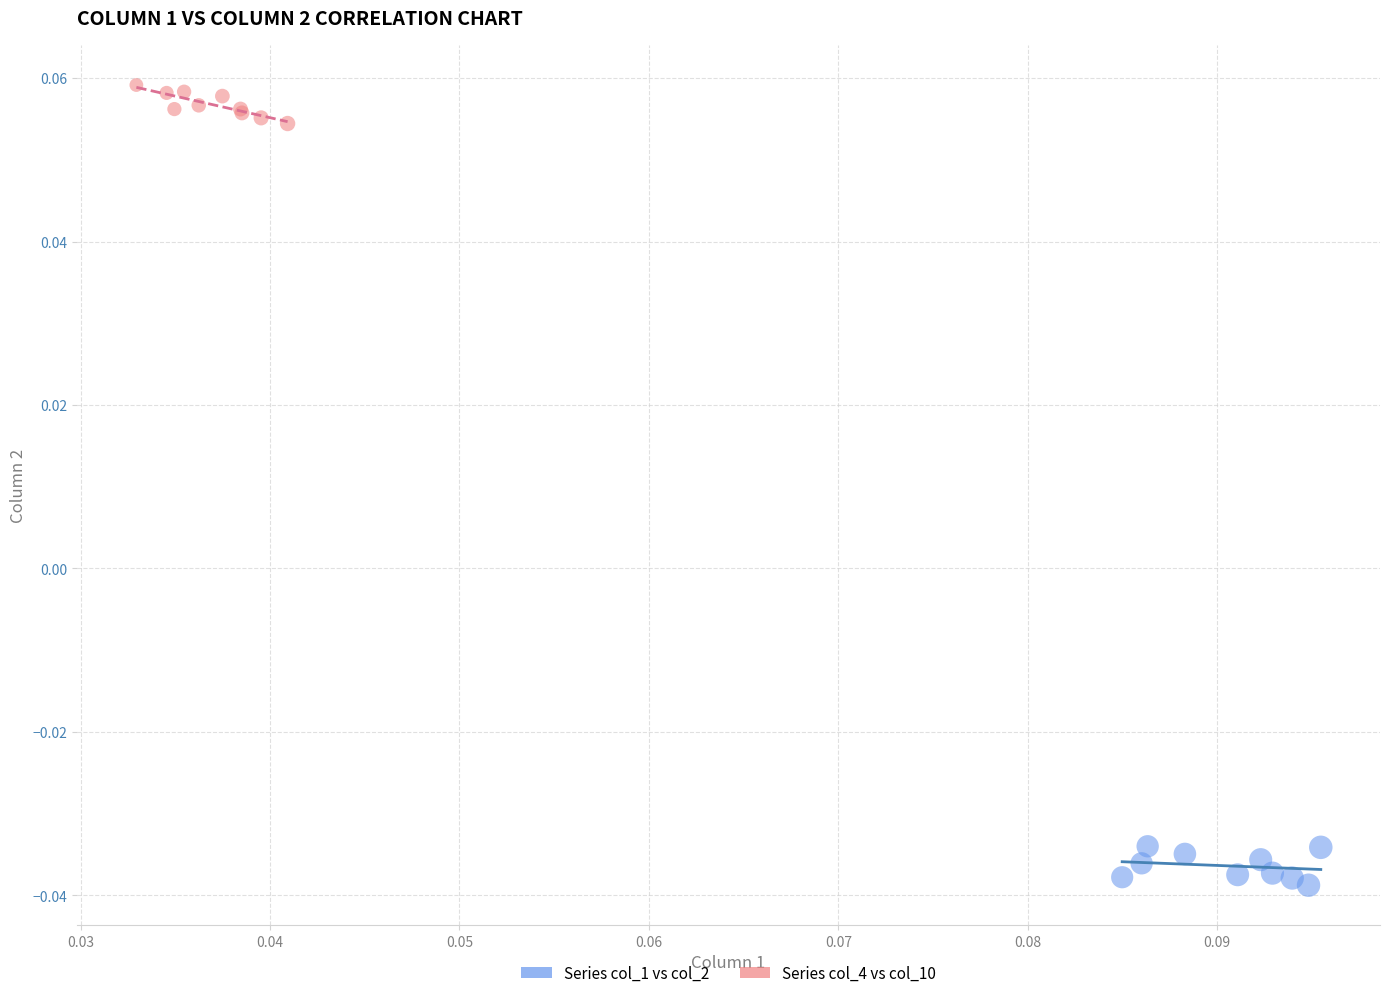

Which series contains the highest Y value?

Series col_4 vs col_10